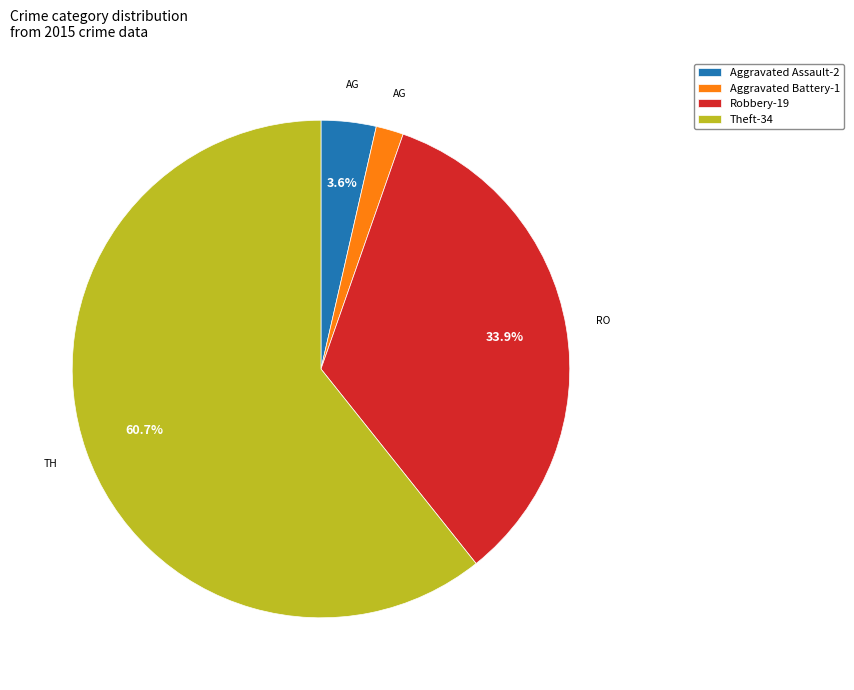

Which has a higher value, Theft-34 or Aggravated Battery-1?

Theft-34